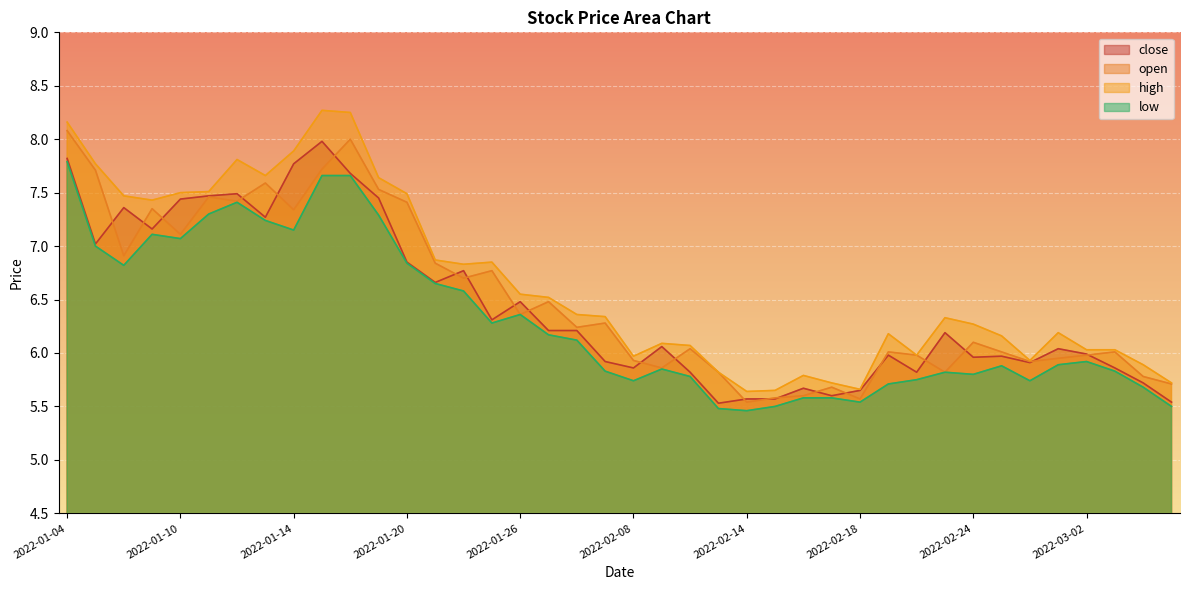

What is the value of the open point at the 38th from the left?

6.0